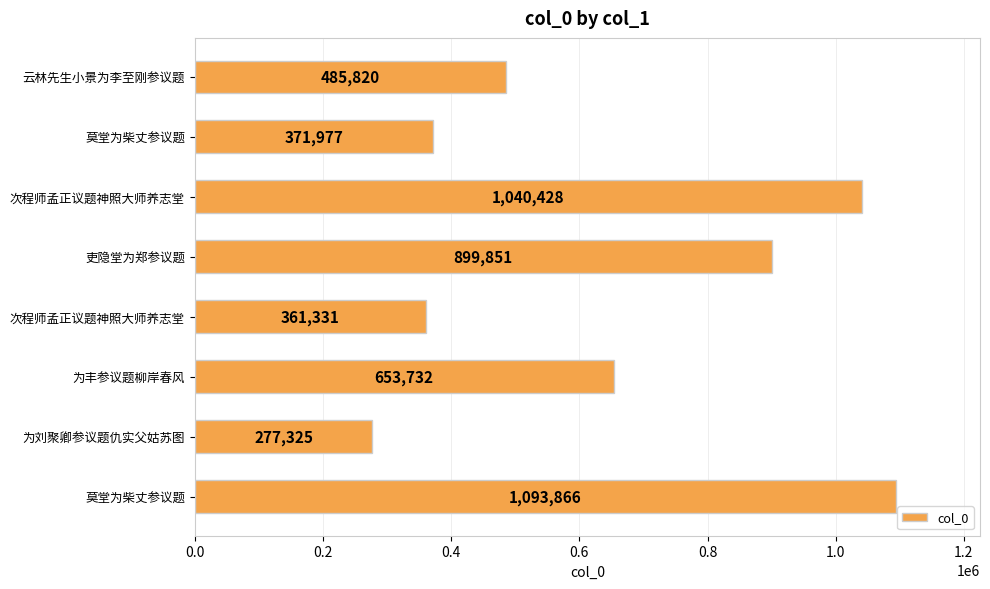

What is the difference between the second highest and second lowest values?

679097